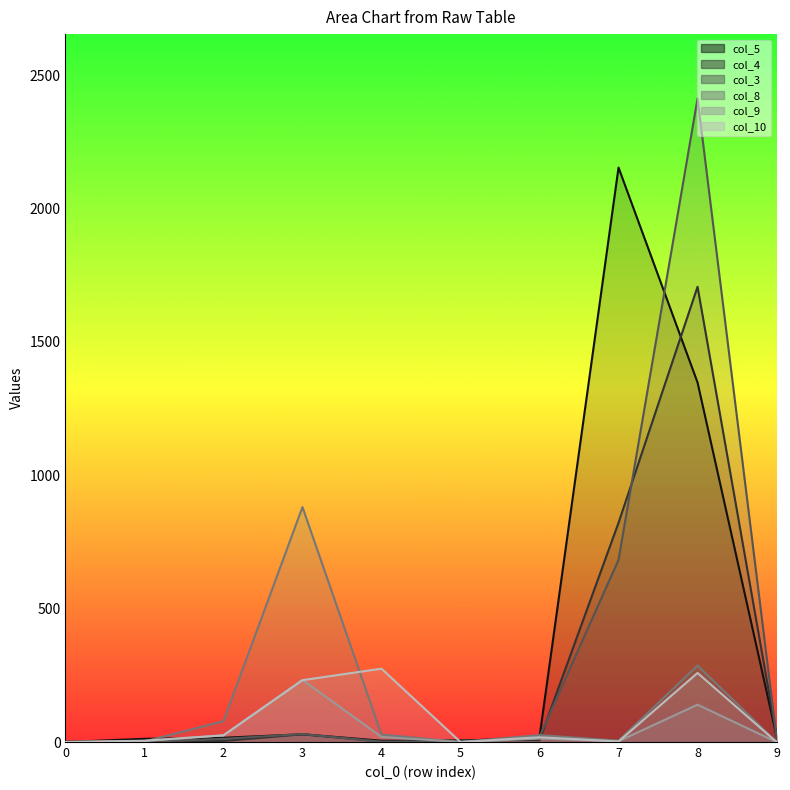

The value of col_10 at 3 is 105. True or false?

False